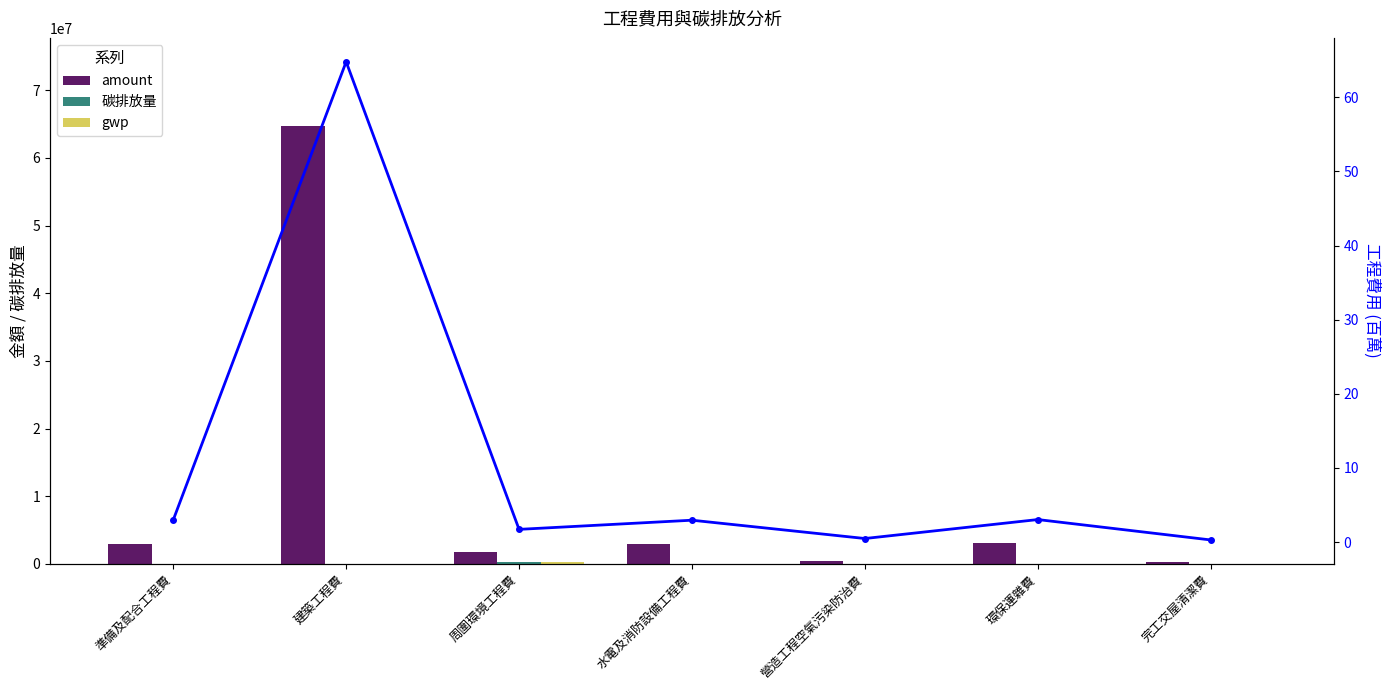

What is the label of the 2nd bar from the right?

環保運雜費